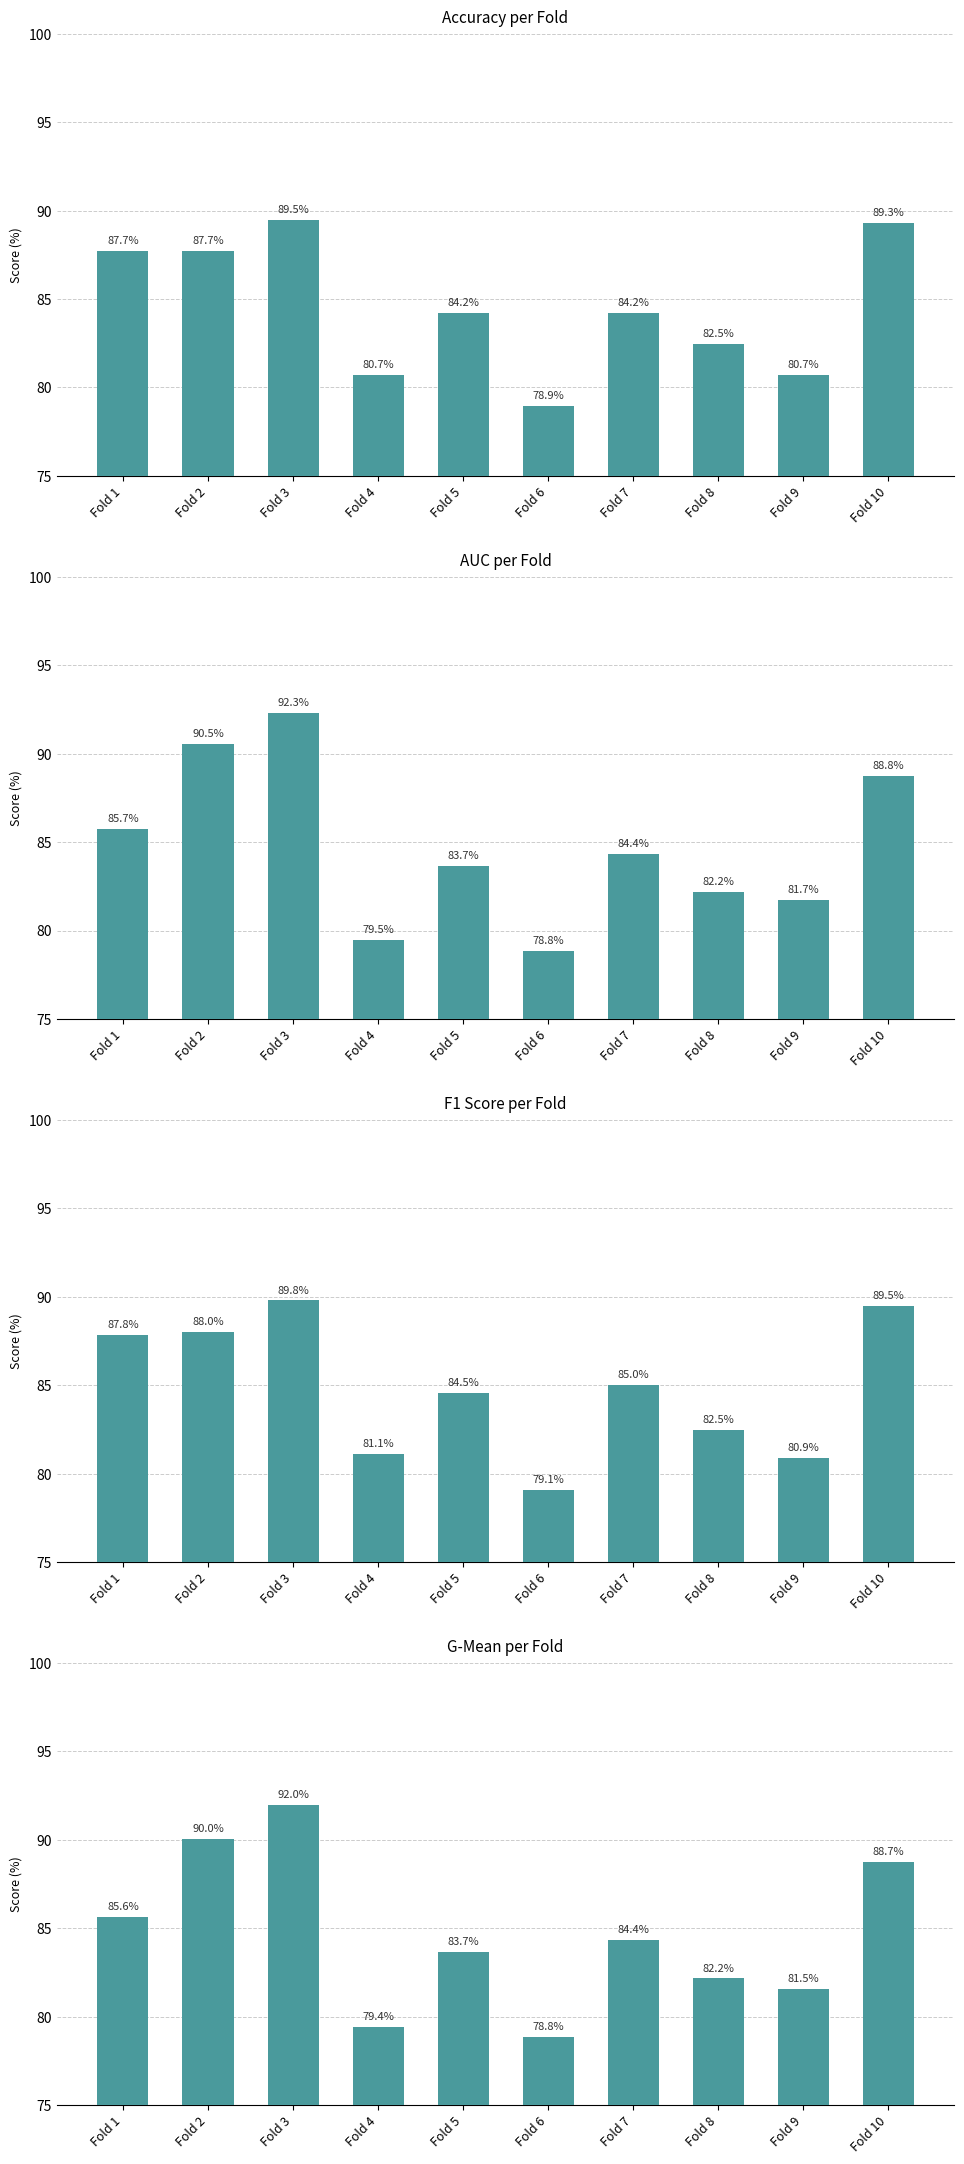

How many groups of bars are there?

10